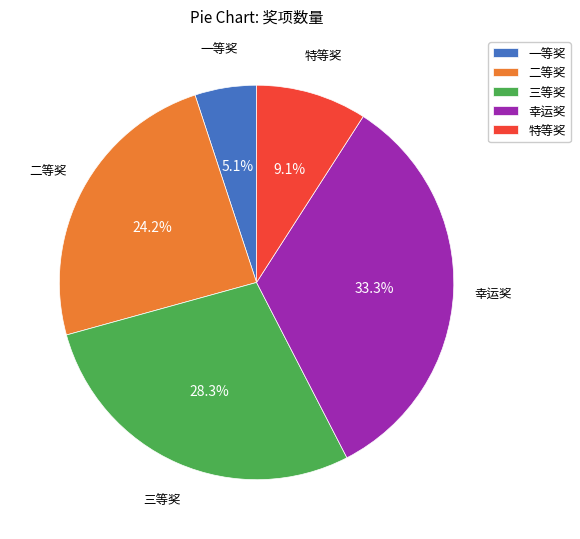

Which has a higher value, 幸运奖 or 三等奖?

幸运奖